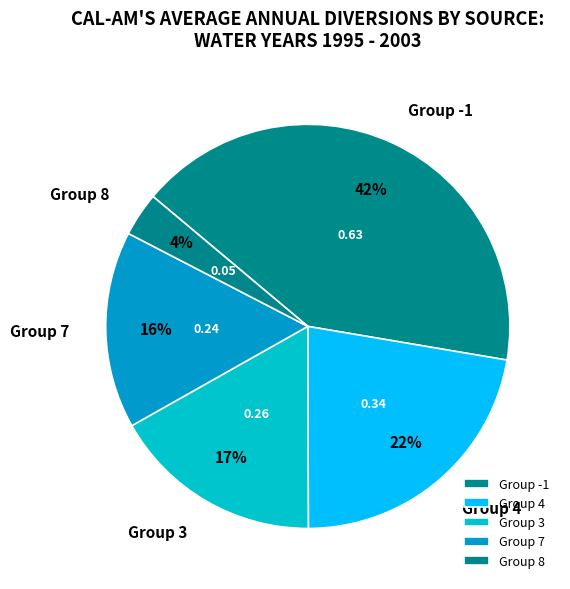

How many segments does this pie chart have?

5